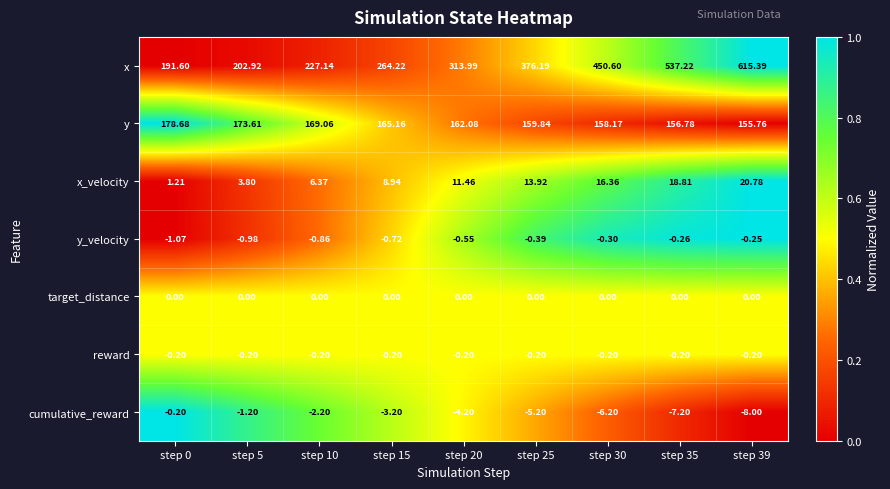

Which series has the largest range (max minus min)?

x